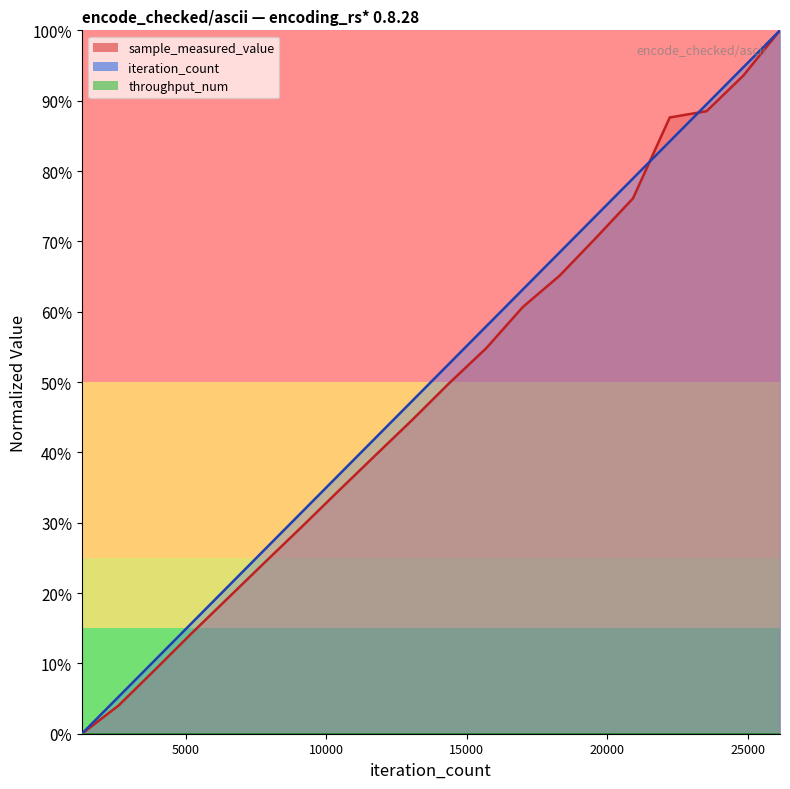

Reading left to right, list all the values displayed in this chart.

sample_measured_value: 1307=0.0	2614=4.0	3921=9.1	5228=14.3	6535=19.4	7842=24.5	9149=29.5	10456=34.6	11763=39.6	13070=44.7	14377=49.9	15684=54.8	16991=60.7	18298=65.1	19605=70.5	20912=76.1	22219=87.6	23526=88.5	24833=93.6	26140=100.0
iteration_count: 1307=0.0	2614=5.3	3921=10.5	5228=15.8	6535=21.1	7842=26.3	9149=31.6	10456=36.8	11763=42.1	13070=47.4	14377=52.6	15684=57.9	16991=63.2	18298=68.4	19605=73.7	20912=78.9	22219=84.2	23526=89.5	24833=94.7	26140=100.0